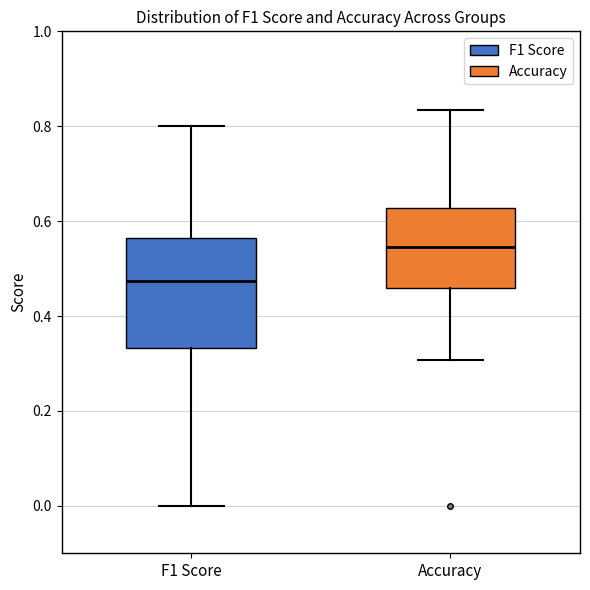

Where does the lower whisker of the box for Accuracy end on the y-axis? The values are not printed on the chart, so give them approximately, as read against the axis.

0.30